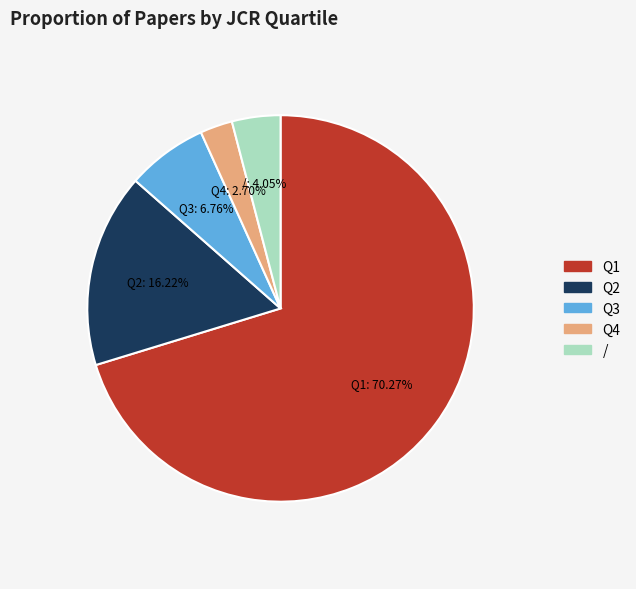

To the nearest percent, what is the combined percentage of Q3 and Q2?

23%